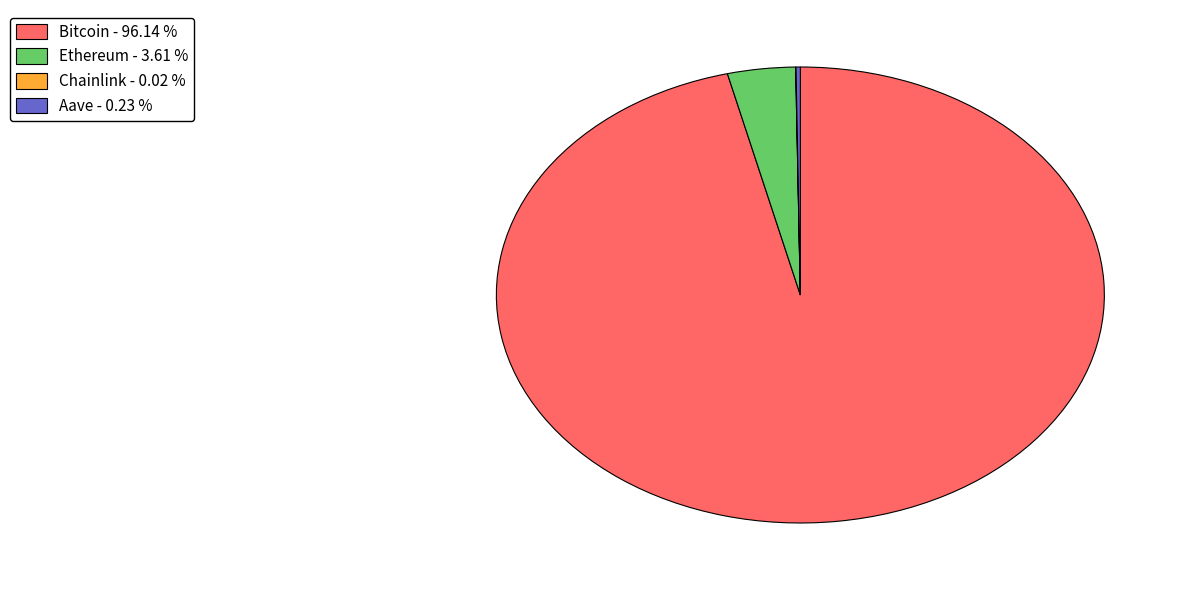

What is the largest slice in the pie chart?

Bitcoin